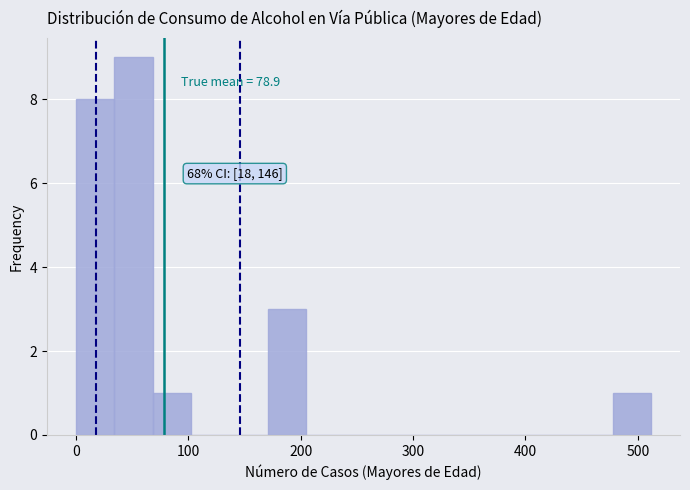

Read against the x-axis, roughly where is the centre of the tallest bar?

50